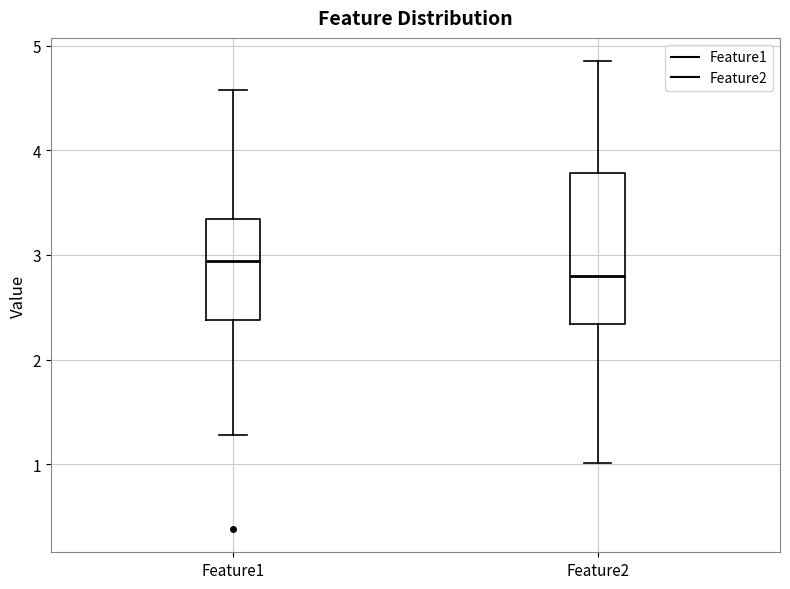

Reading left to right, read every box against the y-axis: the position of its median line, the range the box covers, and the ends of its whiskers. The values are not printed on the chart, so give them approximately, as read against the axis.

Feature1: median 2.9, box 2.4 to 3.3, whiskers 1.3 to 4.6
Feature2: median 2.8, box 2.3 to 3.8, whiskers 1.0 to 4.9